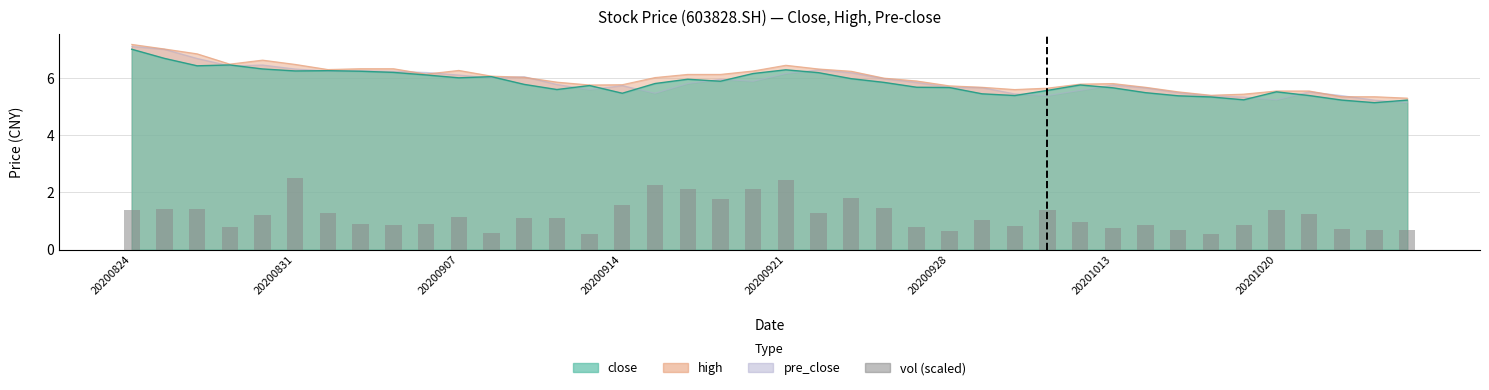

What is the difference between the maximum and minimum values?

2.0